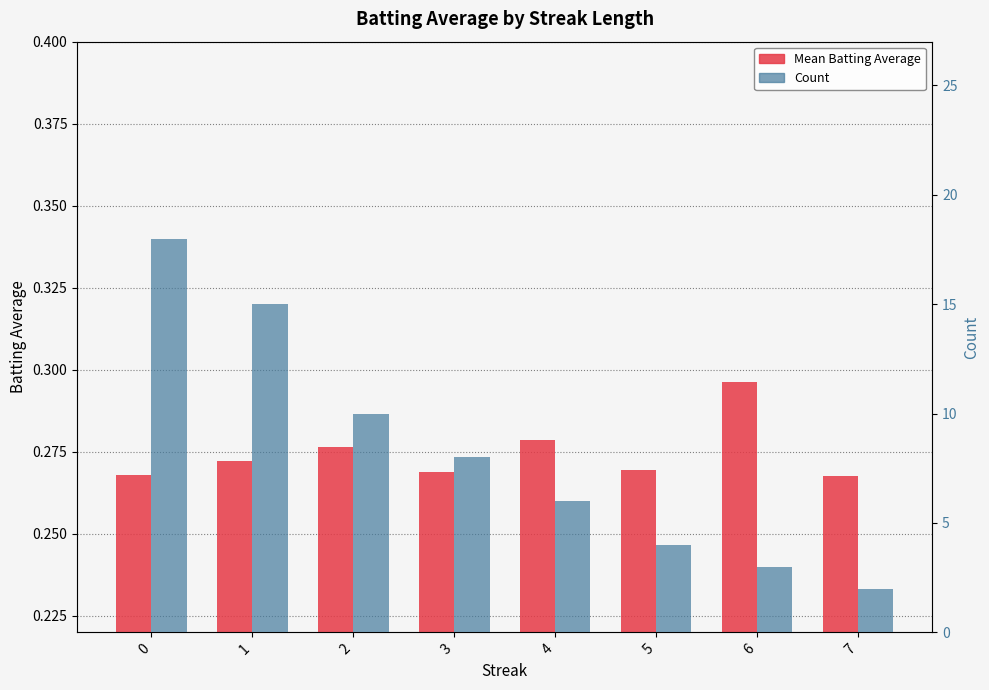

How many bars are there in each group?

2